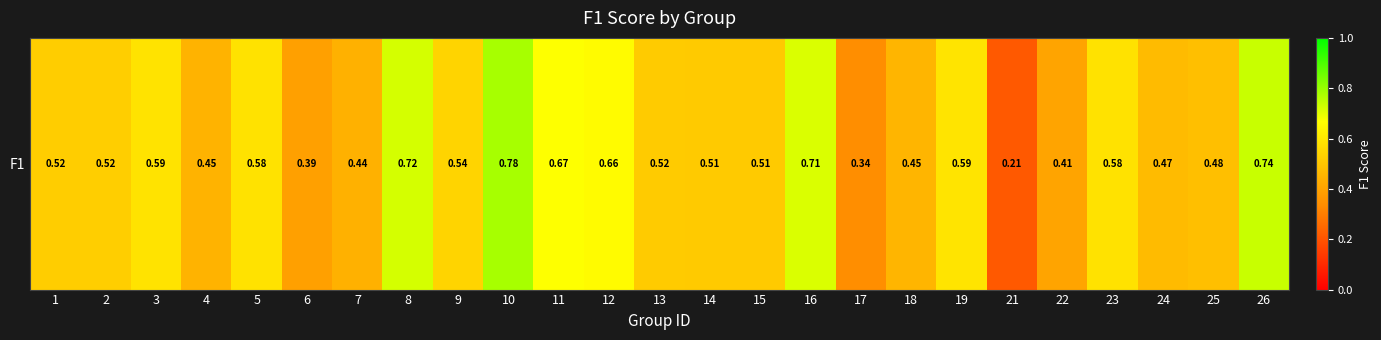

Rank the categories by value from highest to lowest.

10, 26, 8, 16, 11, 12, 19, 3, 5, 23, 9, 2, 1, 13, 15, 14, 25, 24, 18, 4, 7, 22, 6, 17, 21